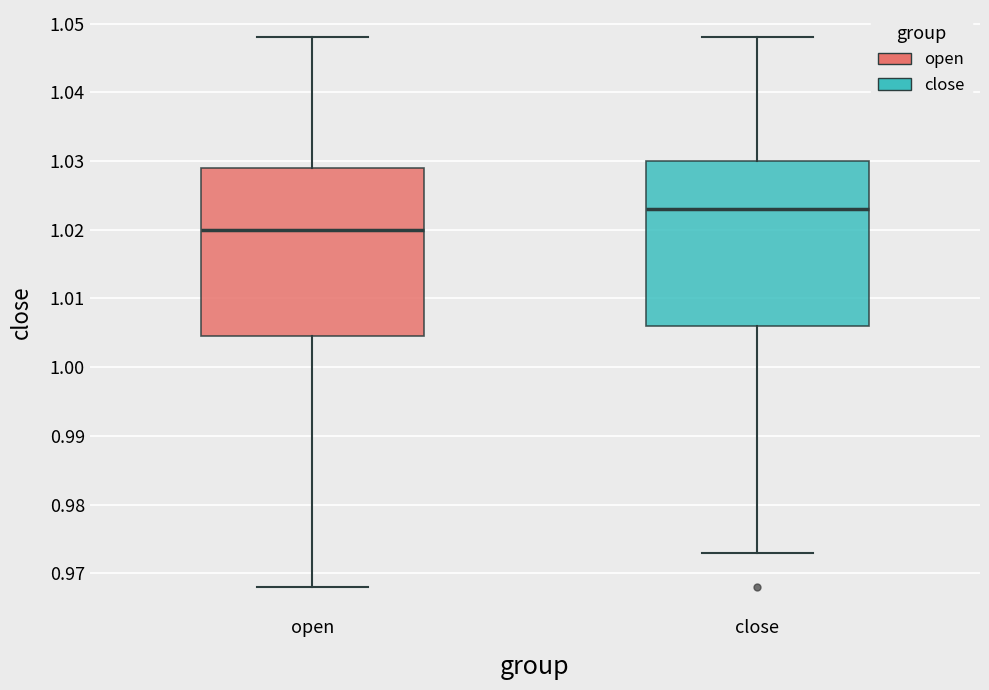

Reading left to right, transcribe this box plot: for each box, give where its median line is, the range the box spans, and where its two whiskers end, as read against the y-axis. The values are not printed on the chart, so give them approximately, as read against the axis.

open: median 1.020, box 1.005 to 1.029, whiskers 0.968 to 1.048
close: median 1.023, box 1.006 to 1.030, whiskers 0.973 to 1.048